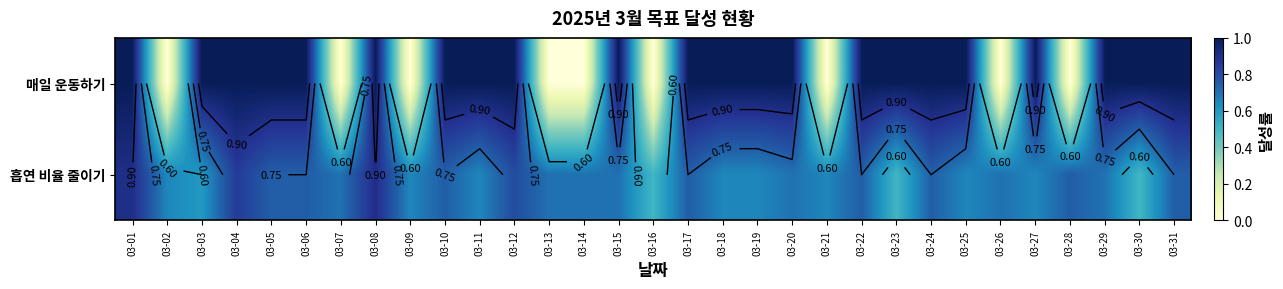

List the labels in order of 매일 운동하기 value, smallest first.

03-02, 03-07, 03-09, 03-13, 03-14, 03-16, 03-21, 03-26, 03-28, 03-01, 03-03, 03-04, 03-05, 03-06, 03-08, 03-10, 03-11, 03-12, 03-15, 03-17, 03-18, 03-19, 03-20, 03-22, 03-23, 03-24, 03-25, 03-27, 03-29, 03-30, 03-31